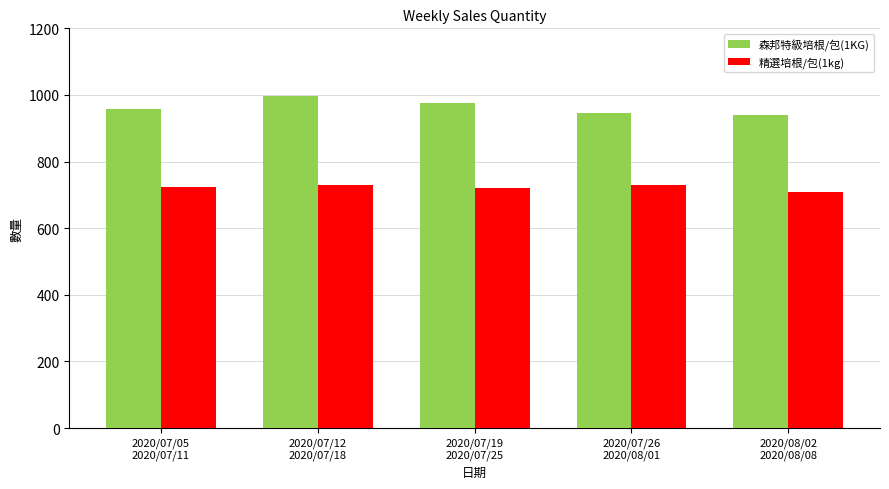

Between 2020/07/12
2020/07/18 and 2020/07/26
2020/08/01, which series saw the biggest shift?

森邦特級培根/包(1KG)